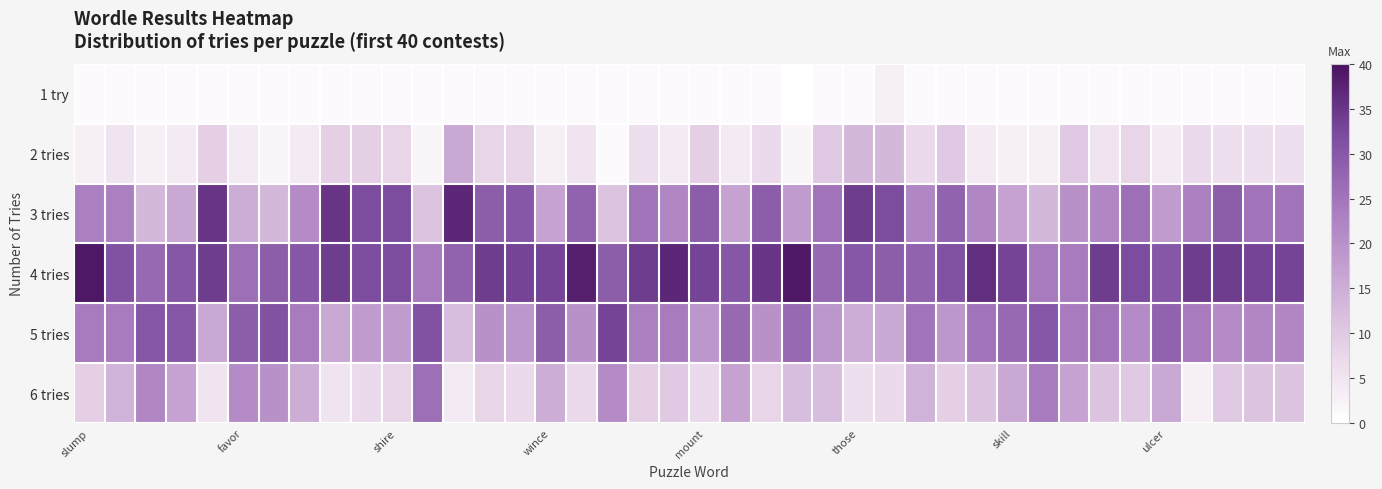

List the series in order of their peak value, highest first.

4 tries, 3 tries, 5 tries, 6 tries, 2 tries, 1 try